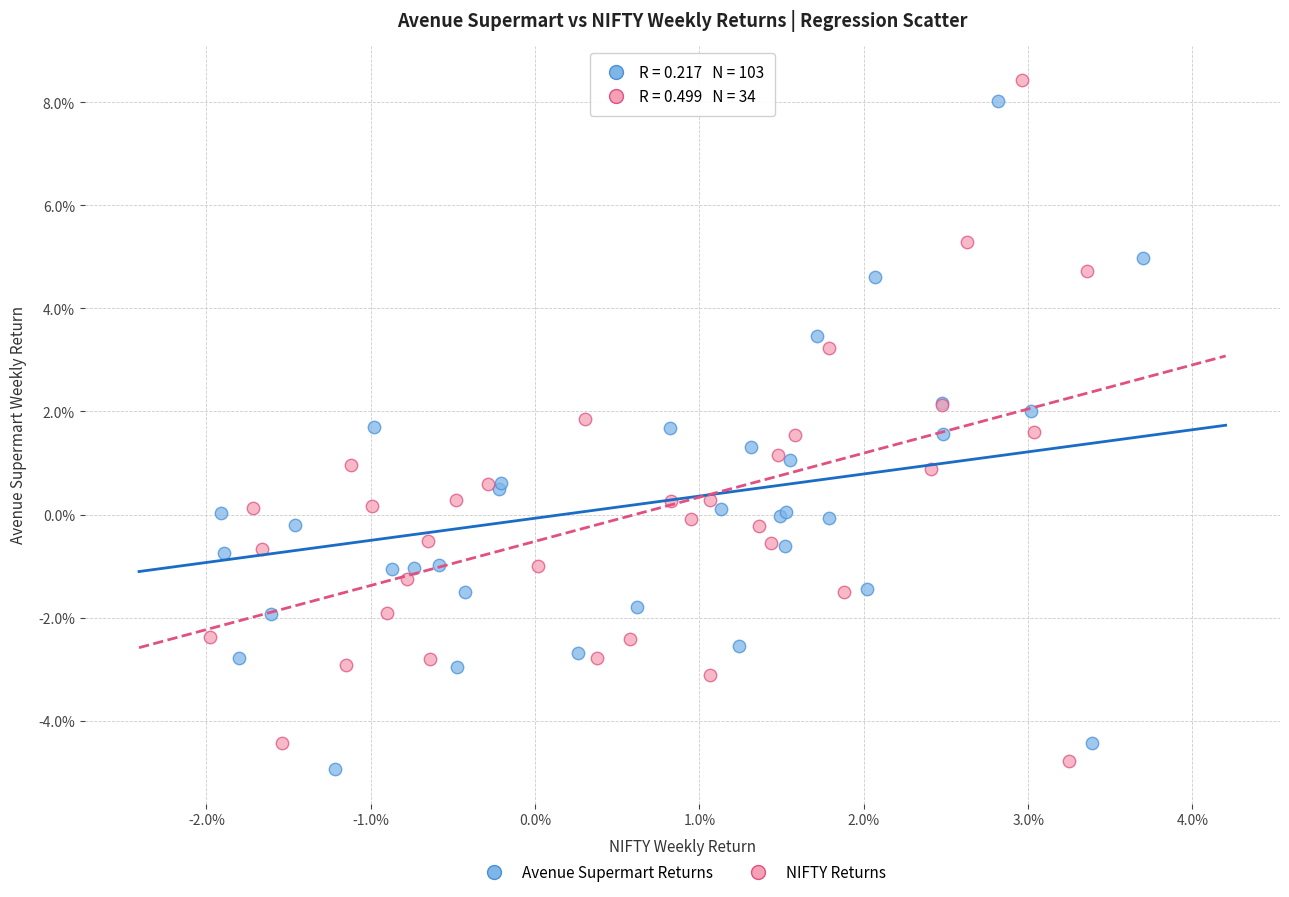

Which series has the widest spread of Y values?

NIFTY Returns